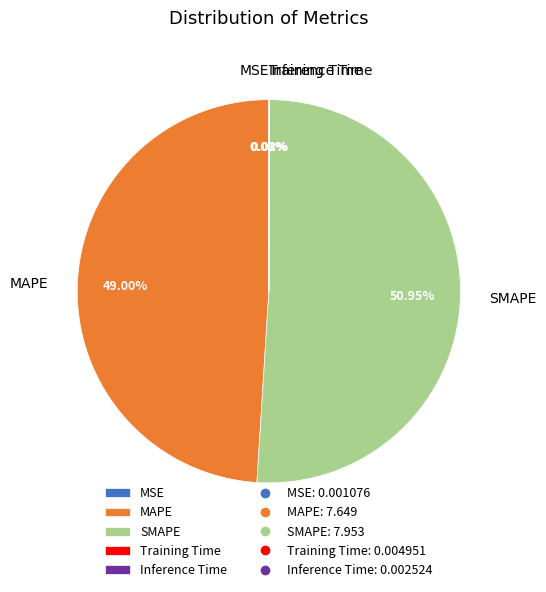

Which category has the biggest portion of the pie?

SMAPE